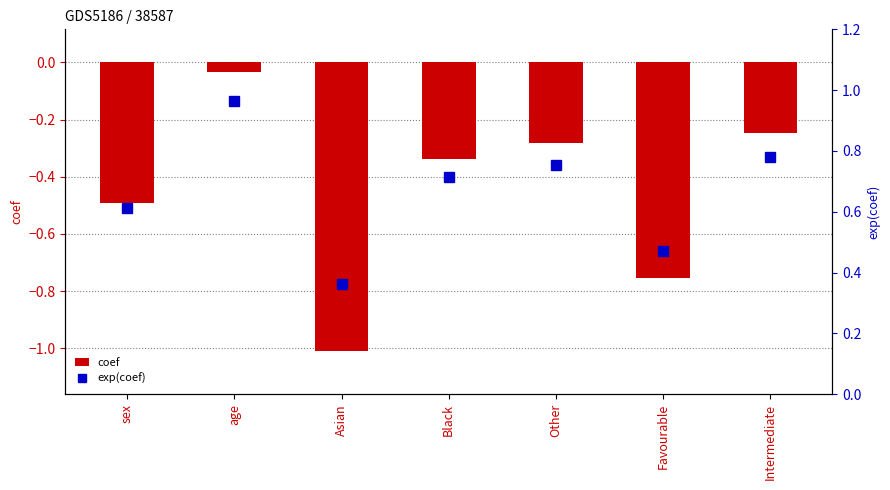

At which category does the chart reach its peak across all series?

age